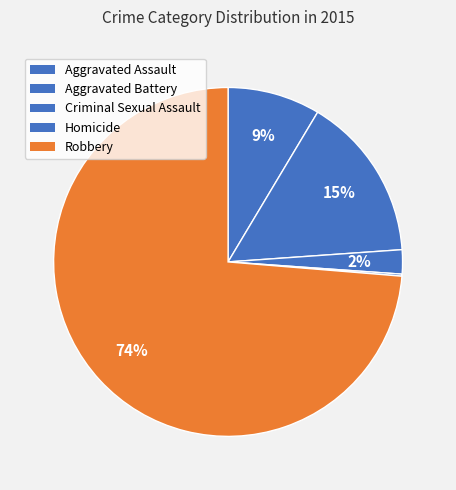

To the nearest percent, what portion does Criminal Sexual Assault represent?

2%